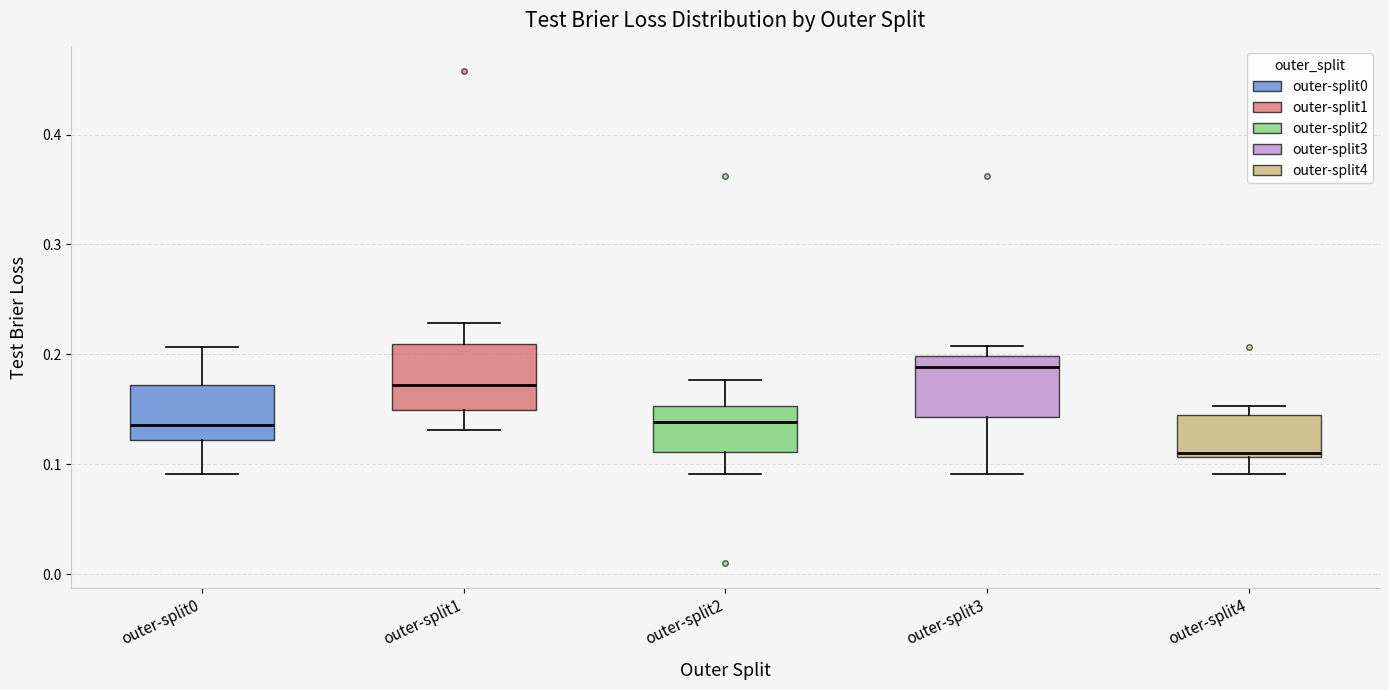

Reading left to right, read every box against the y-axis: the position of its median line, the range the box covers, and the ends of its whiskers. The values are not printed on the chart, so give them approximately, as read against the axis.

outer-split0: median 0.14, box 0.12 to 0.17, whiskers 0.09 to 0.21
outer-split1: median 0.17, box 0.15 to 0.21, whiskers 0.13 to 0.23
outer-split2: median 0.14, box 0.11 to 0.15, whiskers 0.09 to 0.18
outer-split3: median 0.19, box 0.14 to 0.20, whiskers 0.09 to 0.21
outer-split4: median 0.11 (just above the box's lower edge), box 0.11 to 0.14, whiskers 0.09 to 0.15